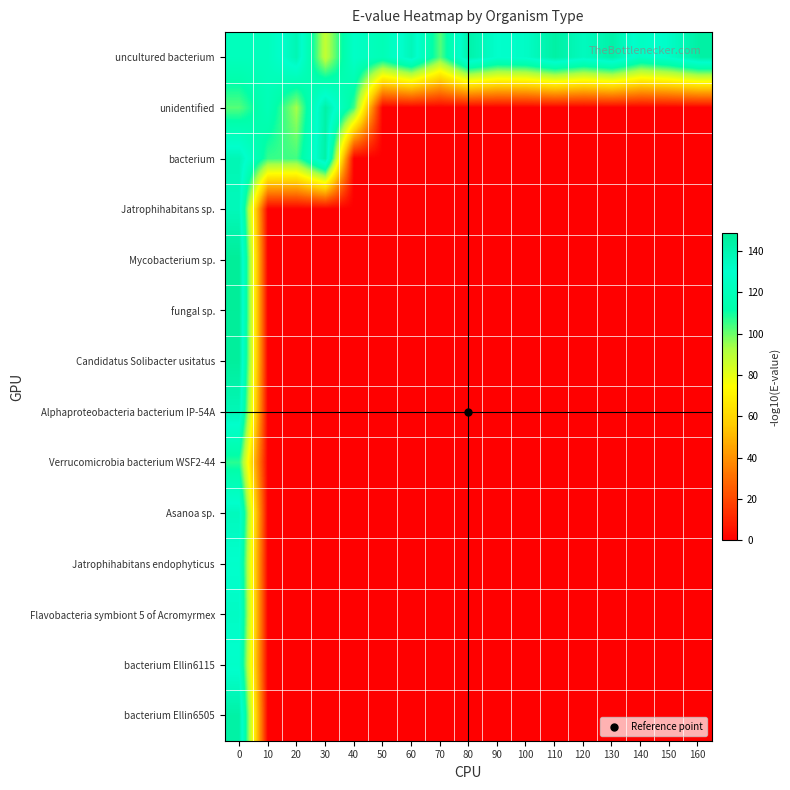

Which has a higher value, 140 or 160?

160